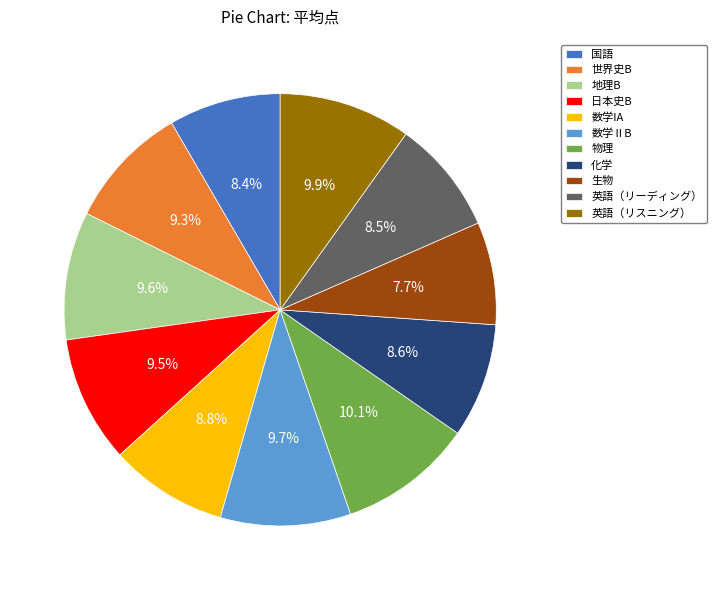

To the nearest percent, what portion does 英語（リスニング） represent?

10%